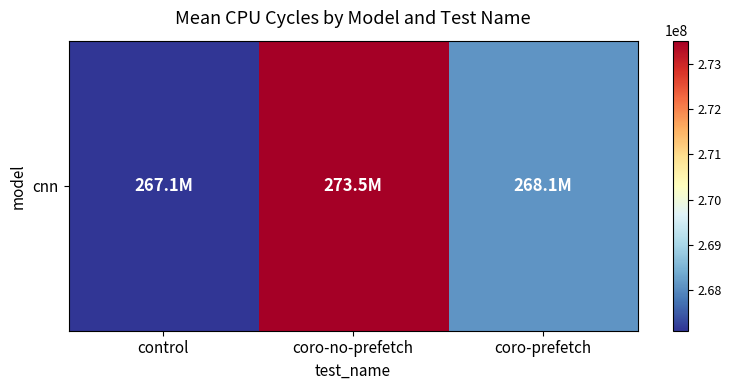

Approximately how many times larger is the value at coro-prefetch compared to coro-no-prefetch?

1.0